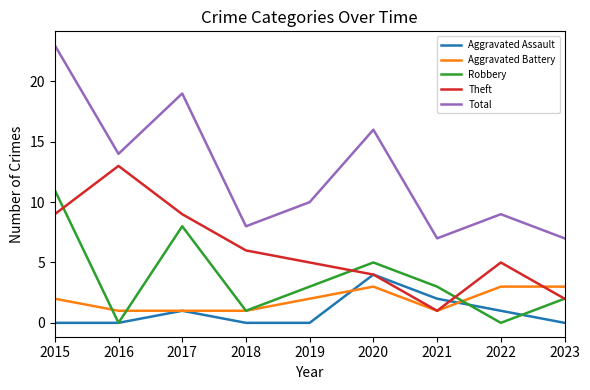

Reading left to right, what are all the values shown in this chart?

Aggravated Assault: 2015=0	2016=0	2017=1	2018=0	2019=0	2020=4	2021=2	2022=1	2023=0
Aggravated Battery: 2015=2	2016=1	2017=1	2018=1	2019=2	2020=3	2021=1	2022=3	2023=3
Robbery: 2015=11	2016=0	2017=8	2018=1	2019=3	2020=5	2021=3	2022=0	2023=2
Theft: 2015=9	2016=13	2017=9	2018=6	2019=5	2020=4	2021=1	2022=5	2023=2
Total: 2015=23	2016=14	2017=19	2018=8	2019=10	2020=16	2021=7	2022=9	2023=7